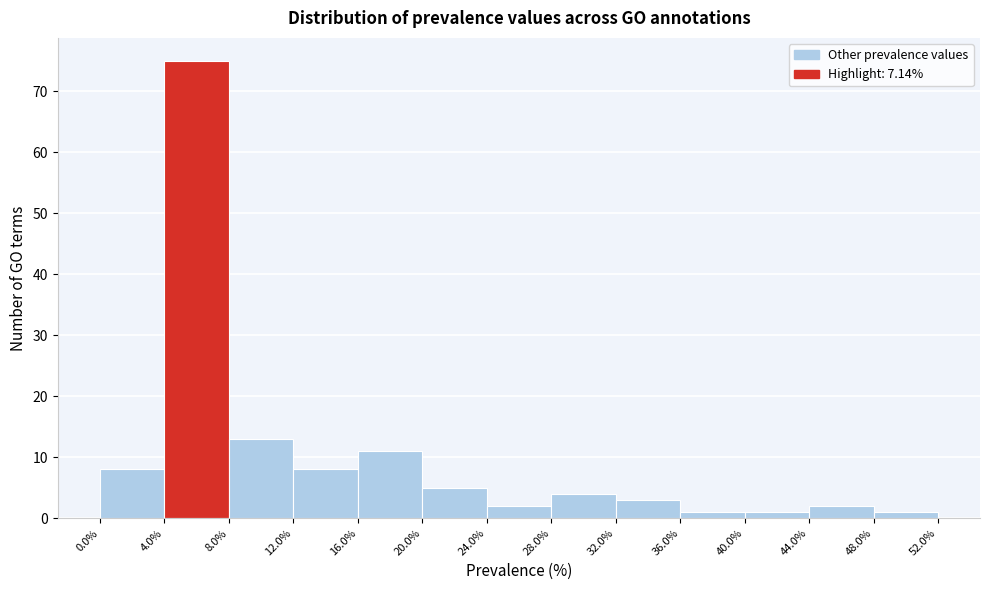

How tall is the bar that spans 32.0% to 36.0% on the x-axis? The values are not printed on the chart, so give them approximately, as read against the axis.

3